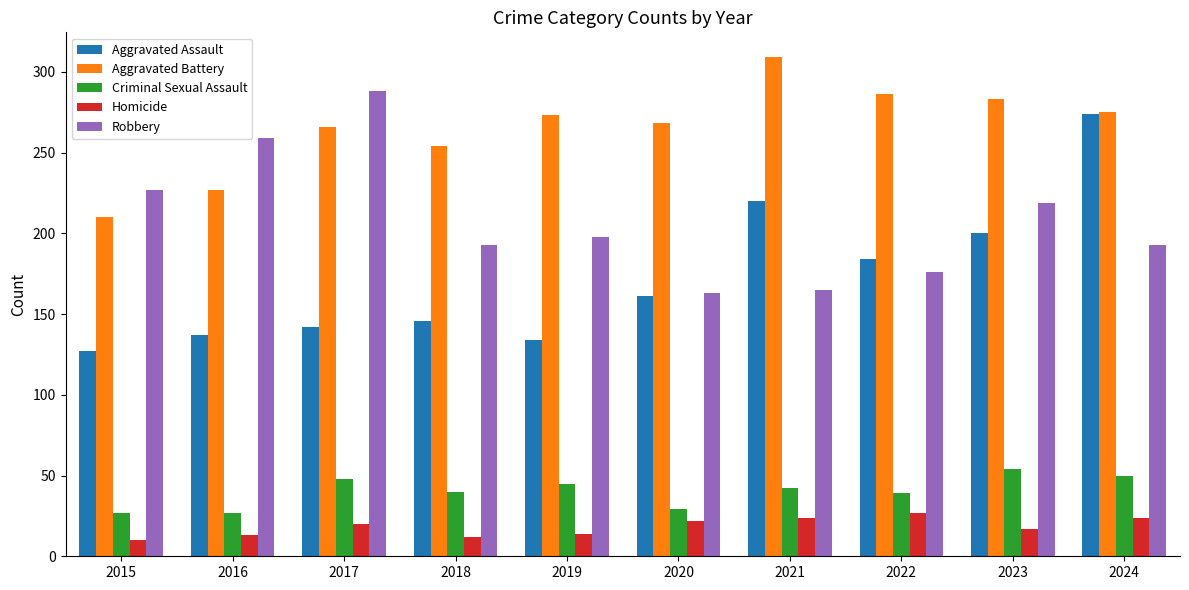

What is the difference between the highest and lowest values at 2020?

246